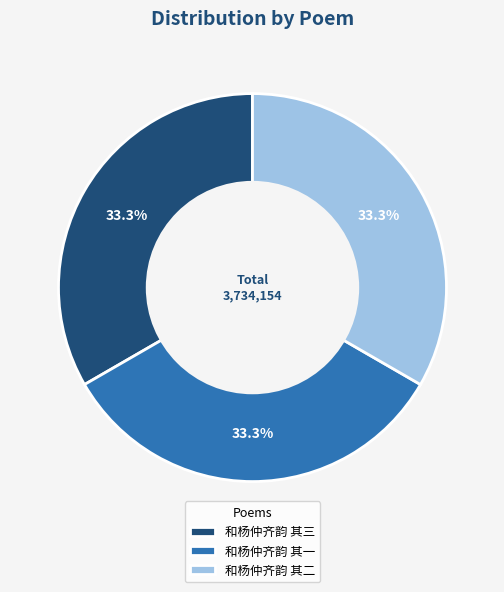

What percentage is the 和杨仲齐韵 其二 slice, to the nearest percent?

33%